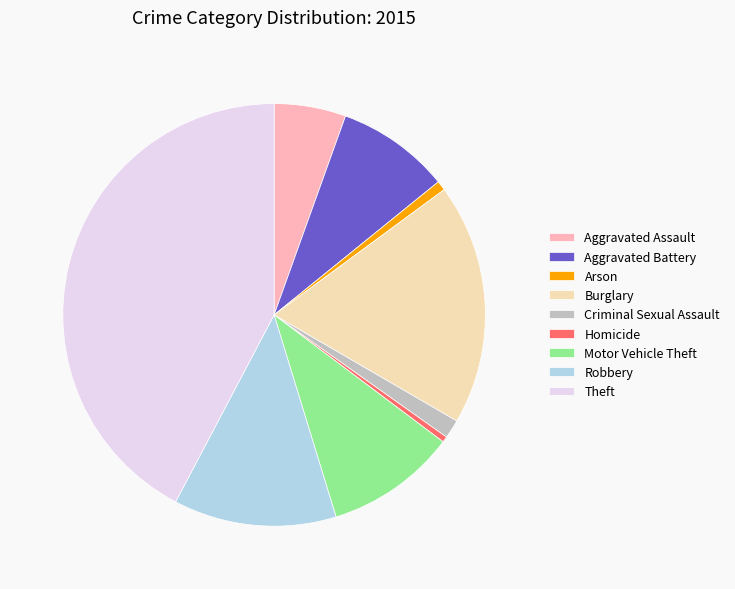

True or false: Theft accounts for 33% of the total.

False